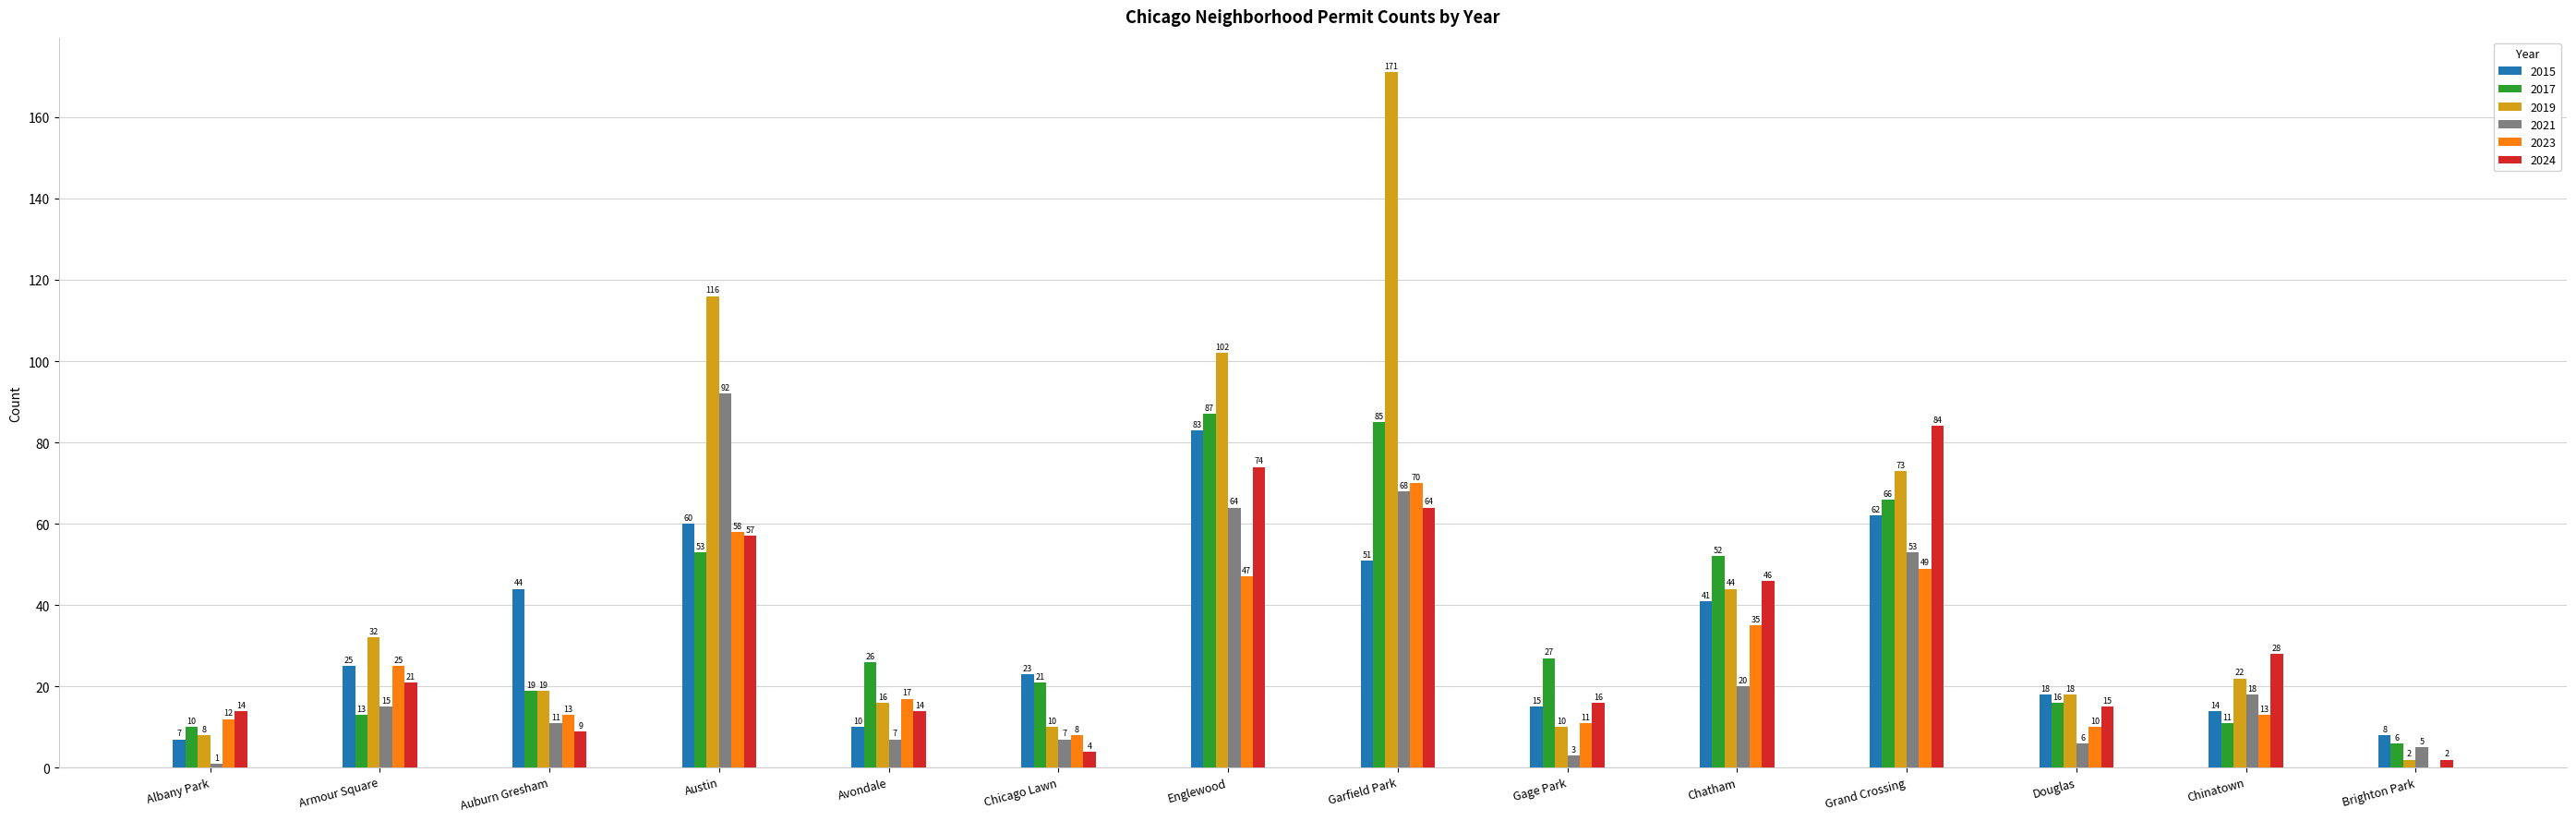

What is the maximum value shown in the chart?

171